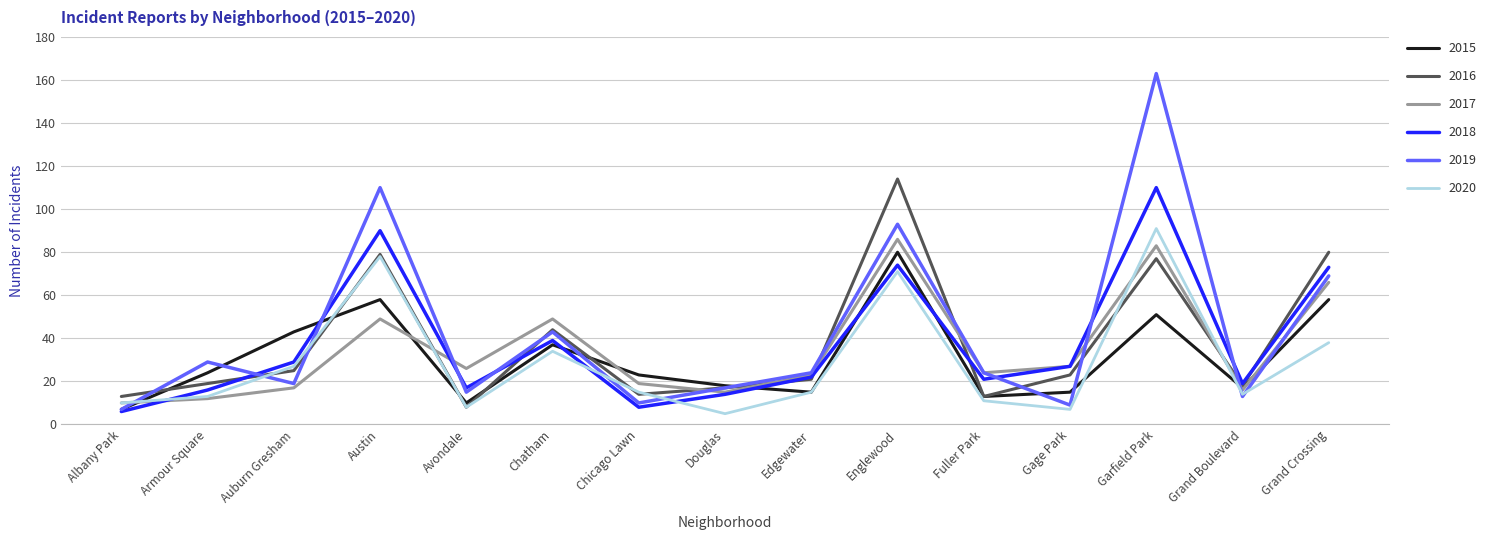

The 2018 series shows 14 at Gage Park. True or false?

False